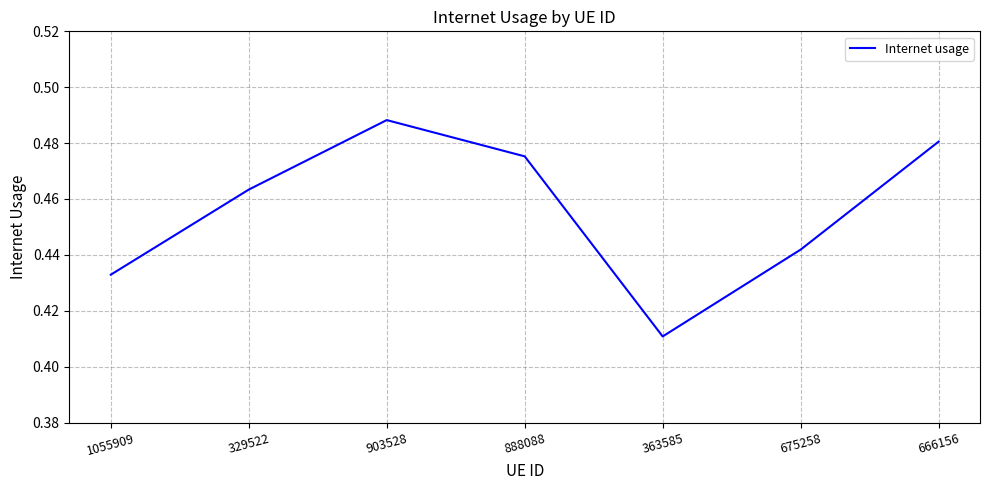

What is the difference between the maximum and minimum values?

0.1